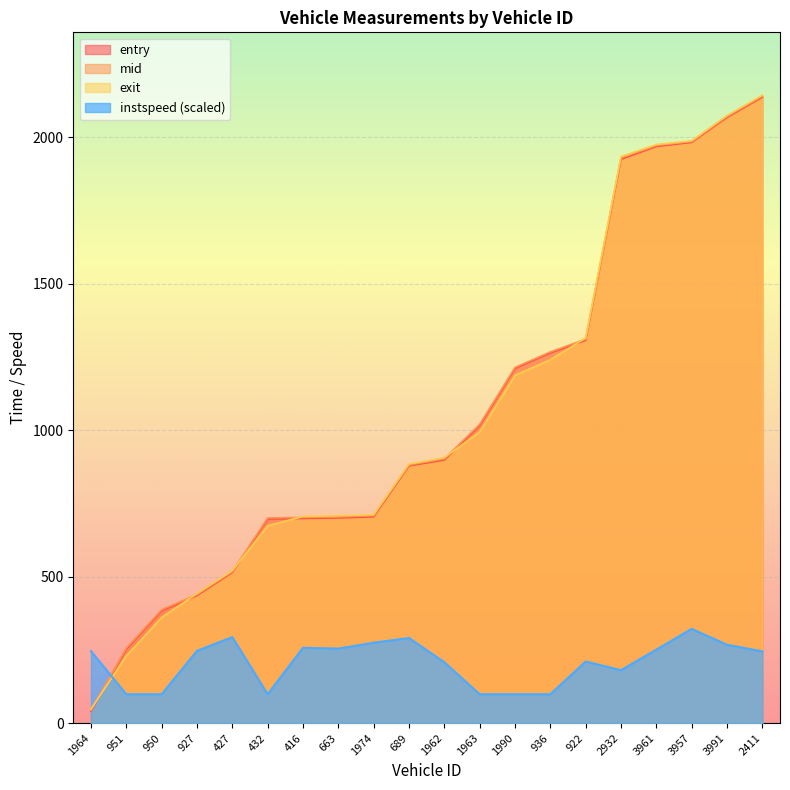

How many values in the mid series exceed 902?

10